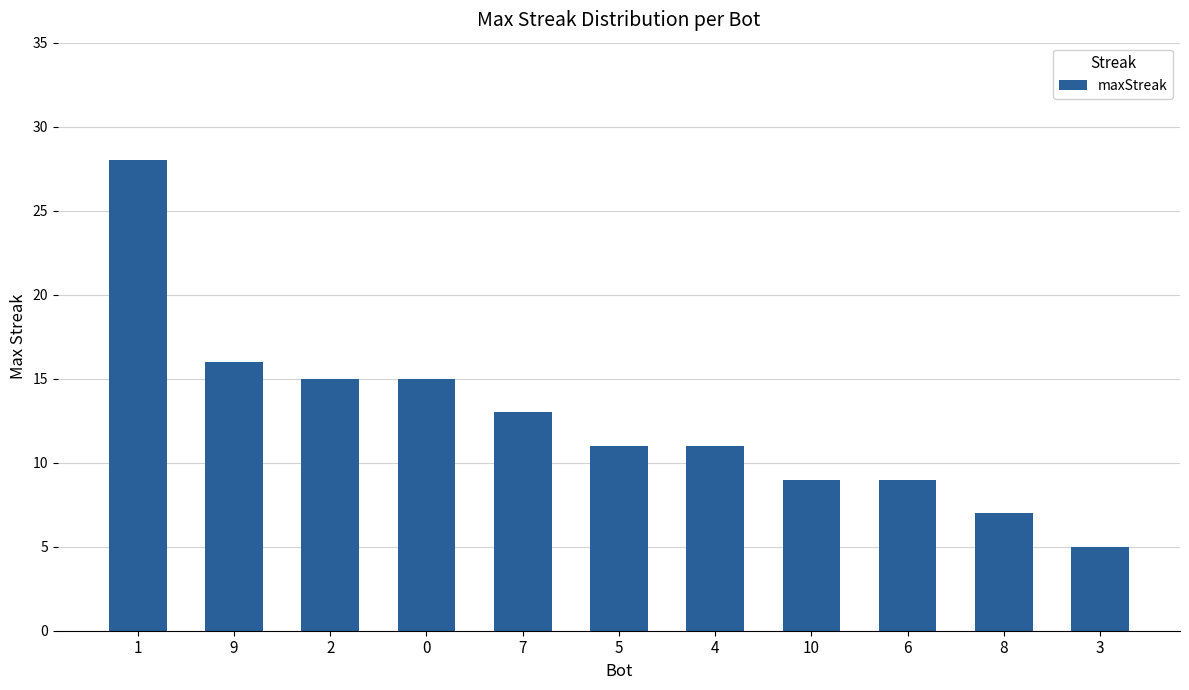

What position from the left is 5?

6